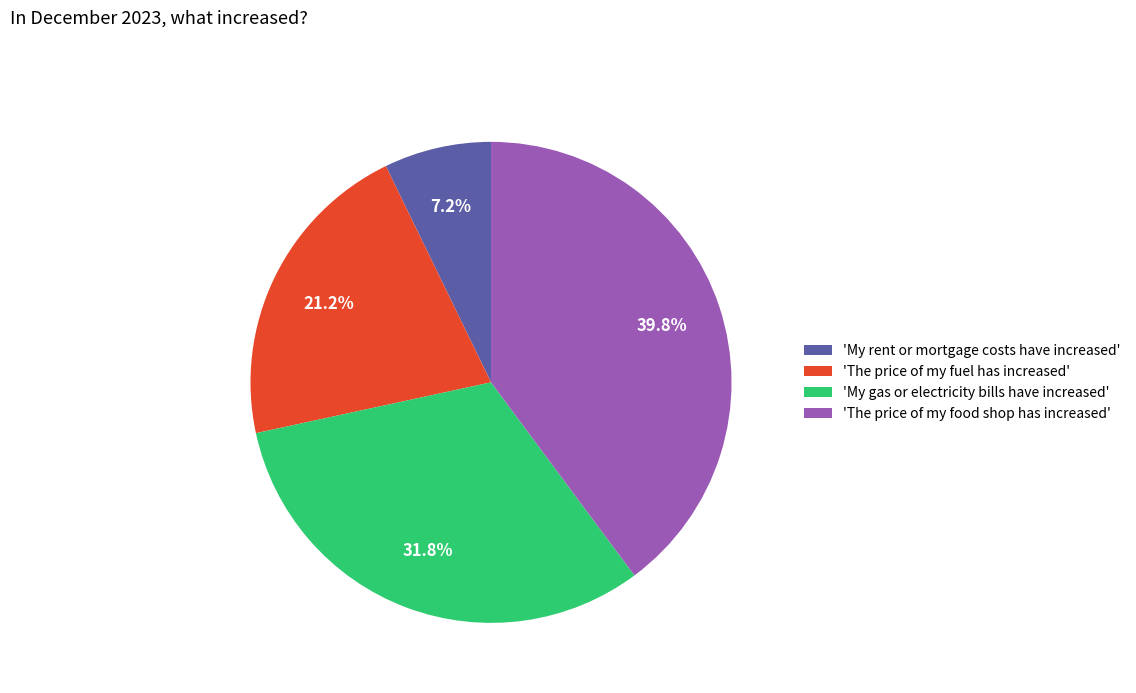

Is the sum of 'The price of my fuel has increased' and 'My gas or electricity bills have increased' greater than half?

Yes